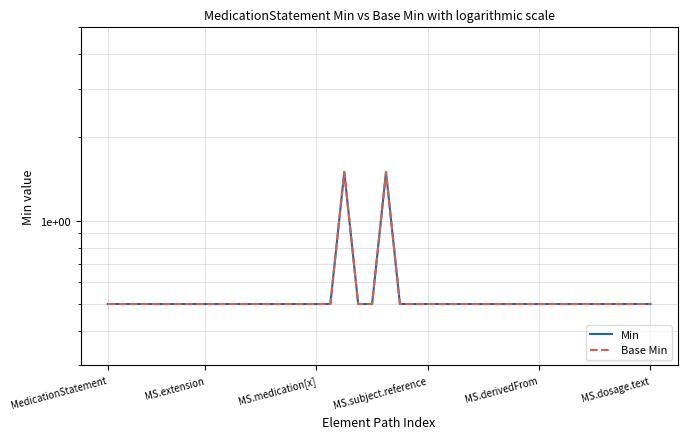

Which category has the lowest value in the Min series?

MedicationStatement